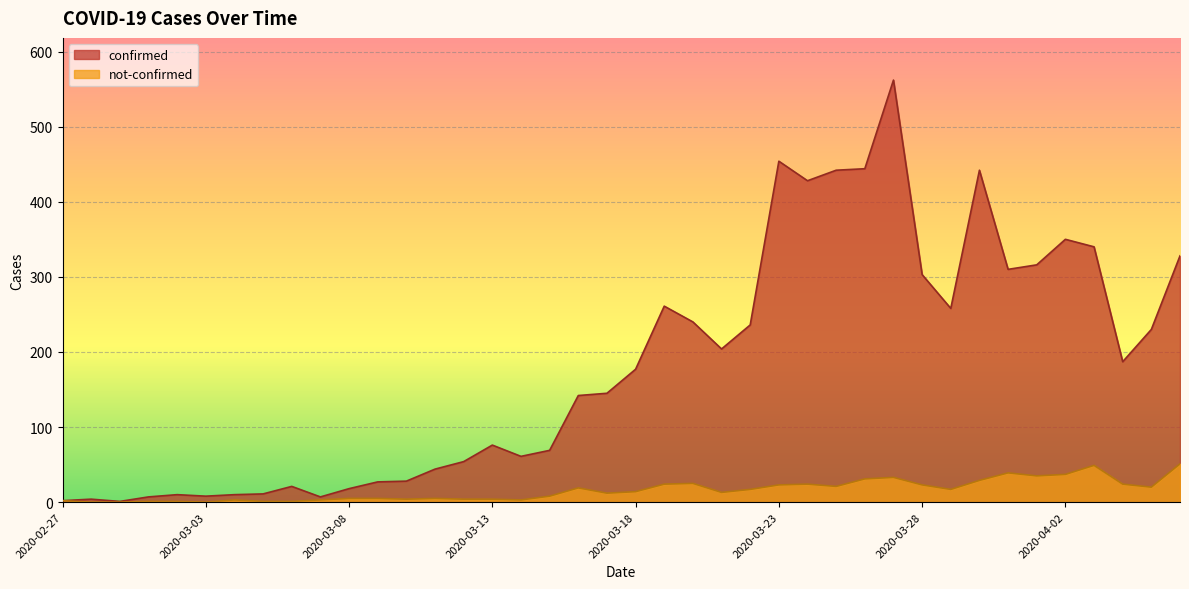

What is the sum of the not-confirmed values at 2020-03-24 and 2020-03-02?

25